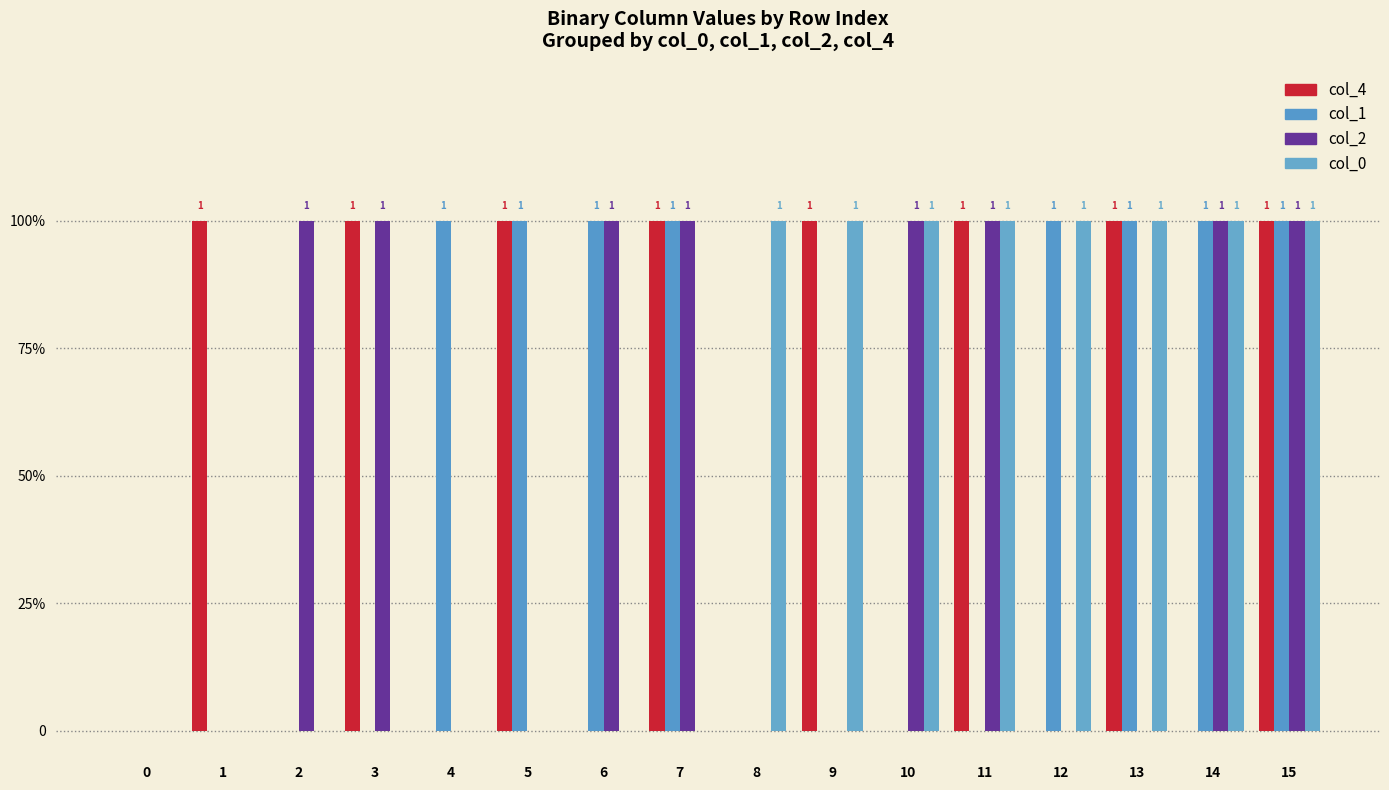

List the labels in order of col_2 value, smallest first.

0, 1, 4, 5, 8, 9, 12, 13, 2, 3, 6, 7, 10, 11, 14, 15